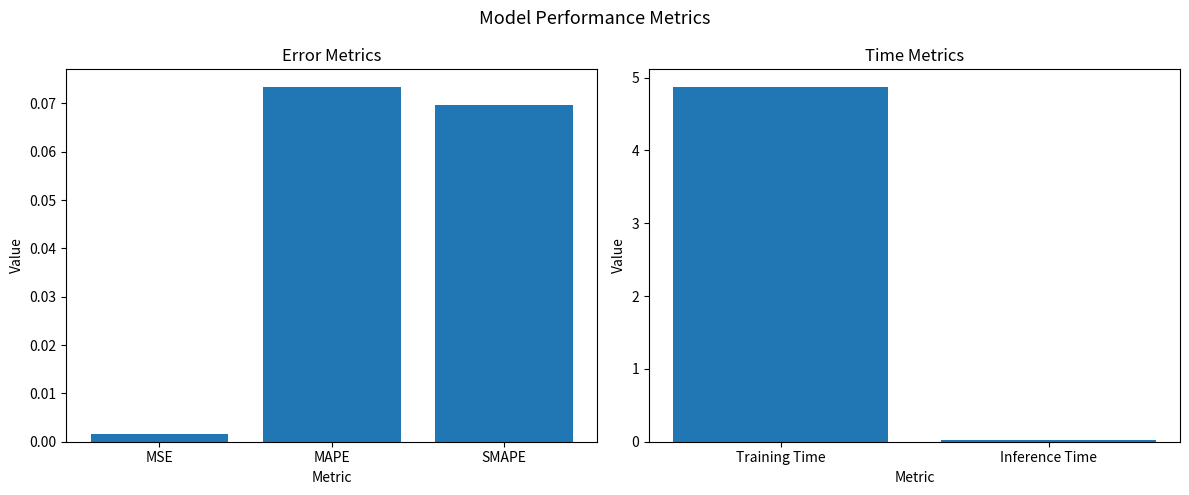

What is the average value?

2.4